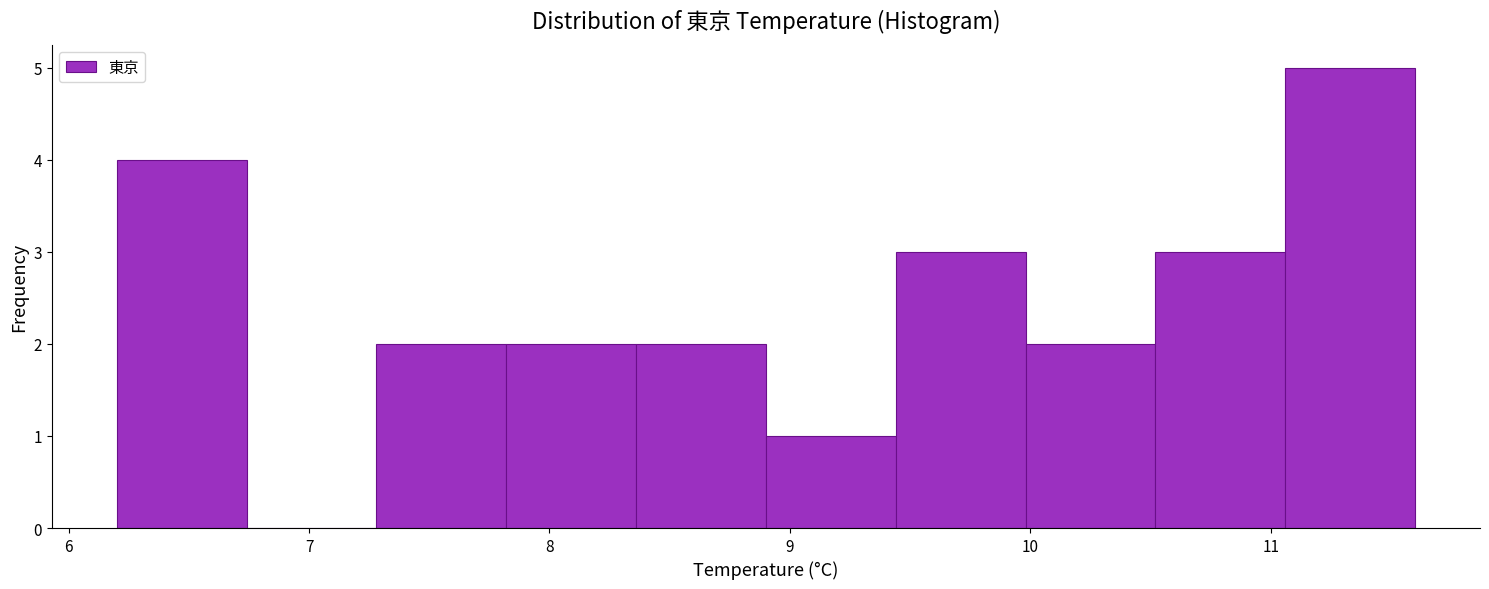

Which range on the x-axis has the tallest bar?

11.06 to 11.60